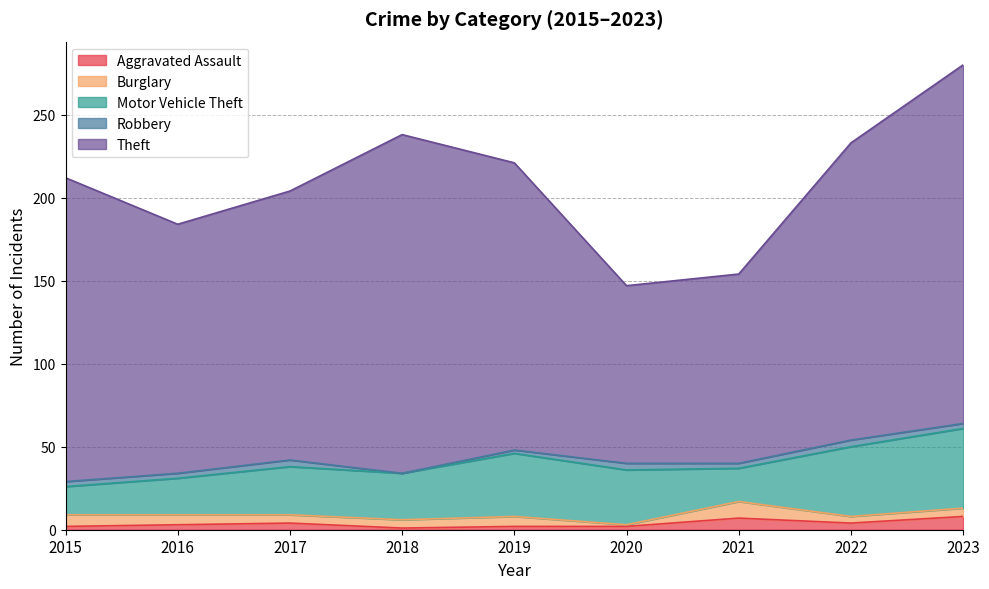

True or false: Robbery and Theft cross at least once.

False